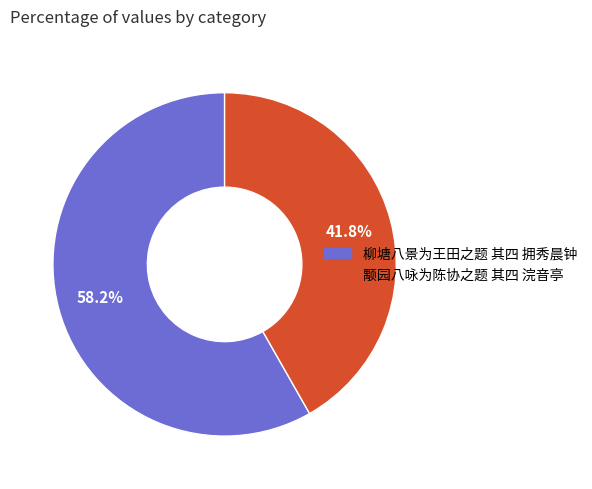

Which category accounts for the majority?

柳塘八景为王田之题 其四 拥秀晨钟